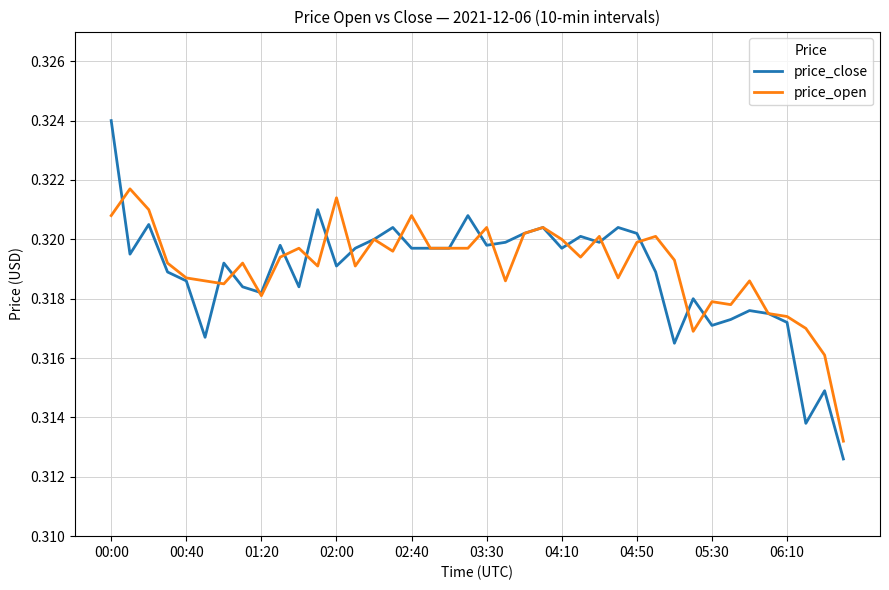

Which series has the widest spread of values?

price_close